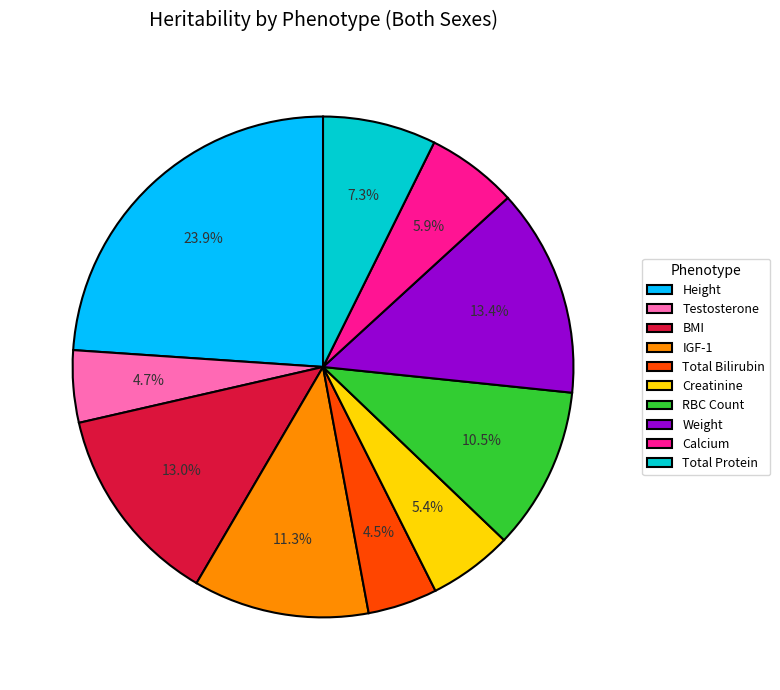

To the nearest percent, what portion does Calcium represent?

6%